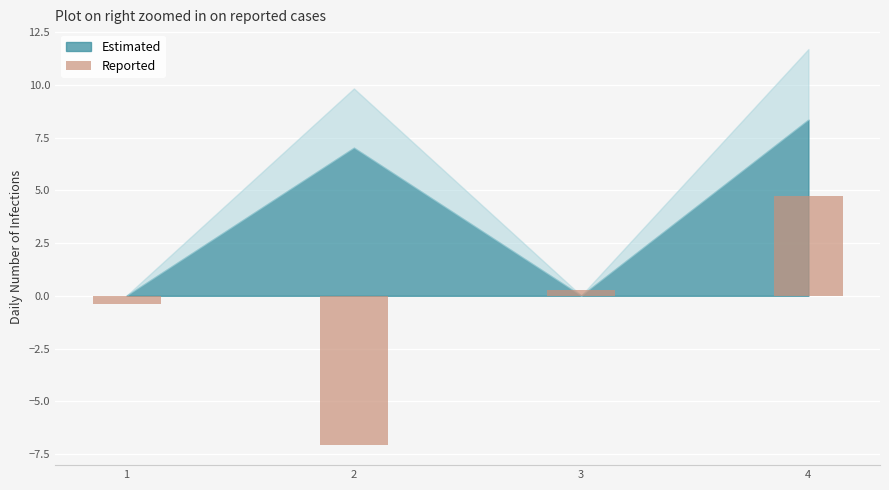

What is the sum of the values at 1 and 4?

4.4